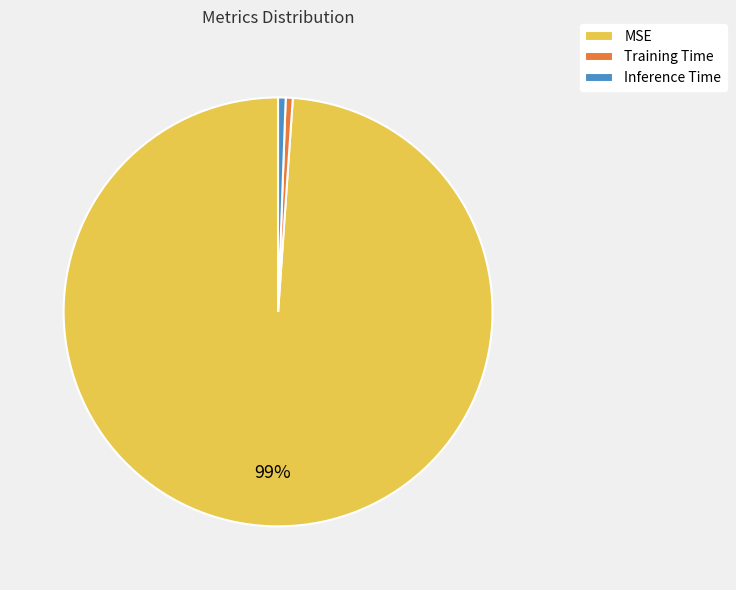

To the nearest percent, what portion does Inference Time represent?

1%